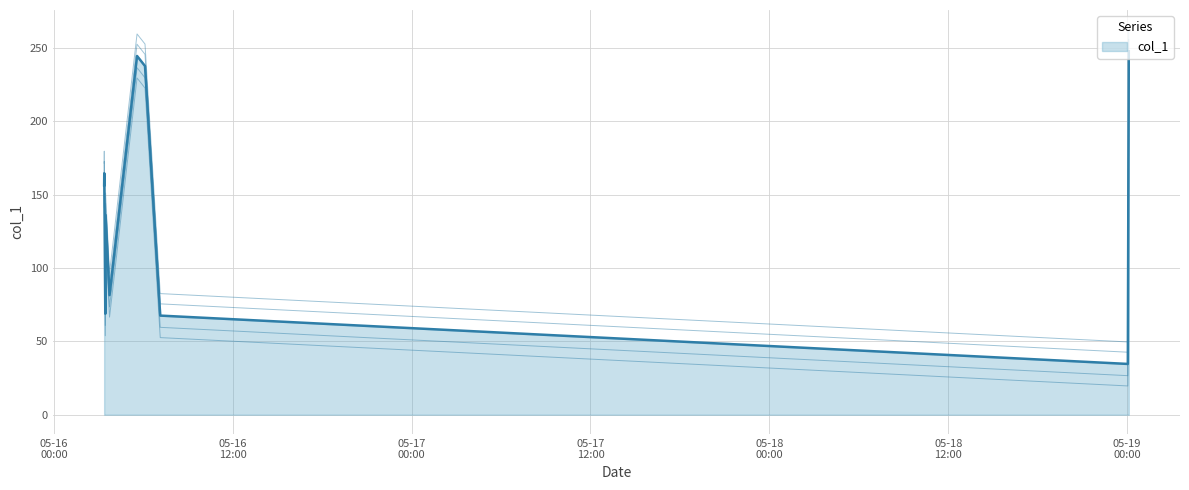

What is the maximum value shown in the chart?

247.8